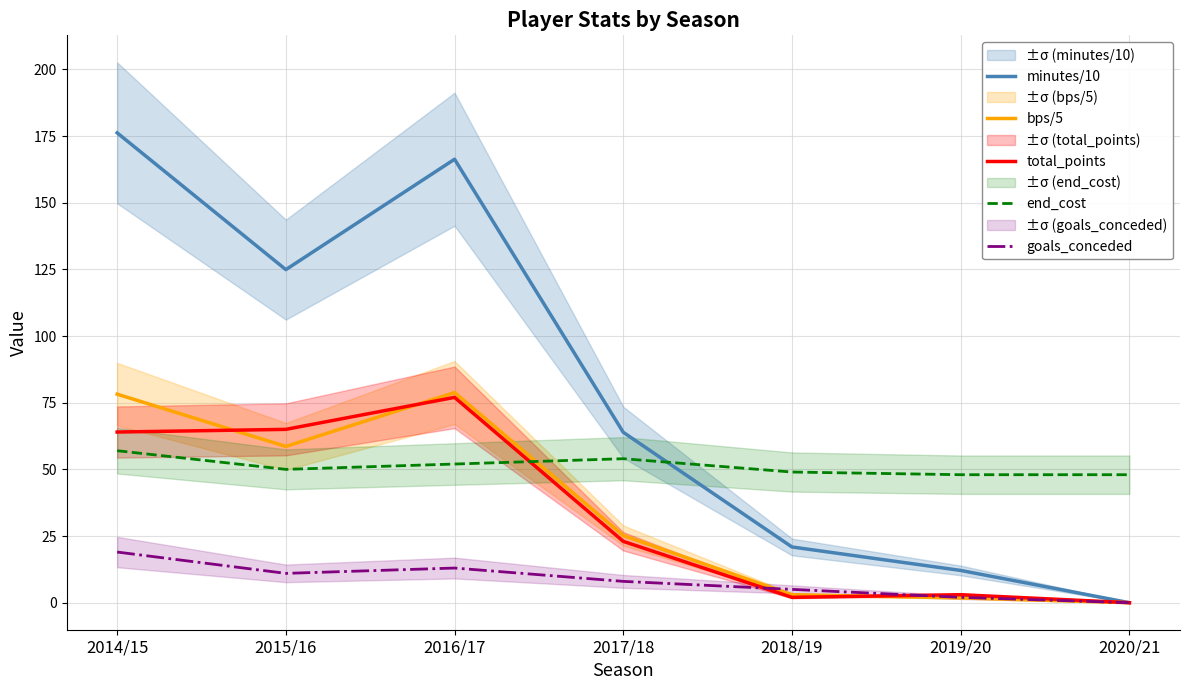

Where is the first local minimum for end_cost?

2015/16